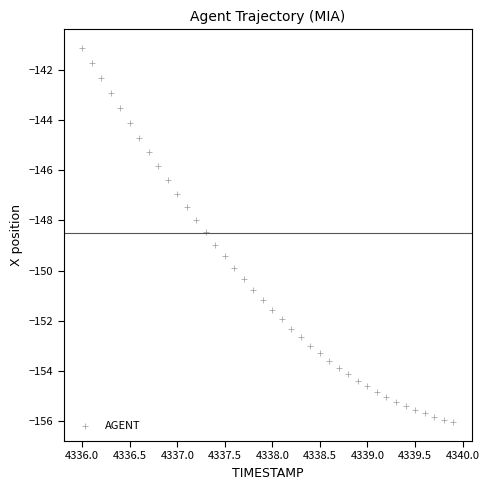

What is the range of X values (max minus min)?

3.9